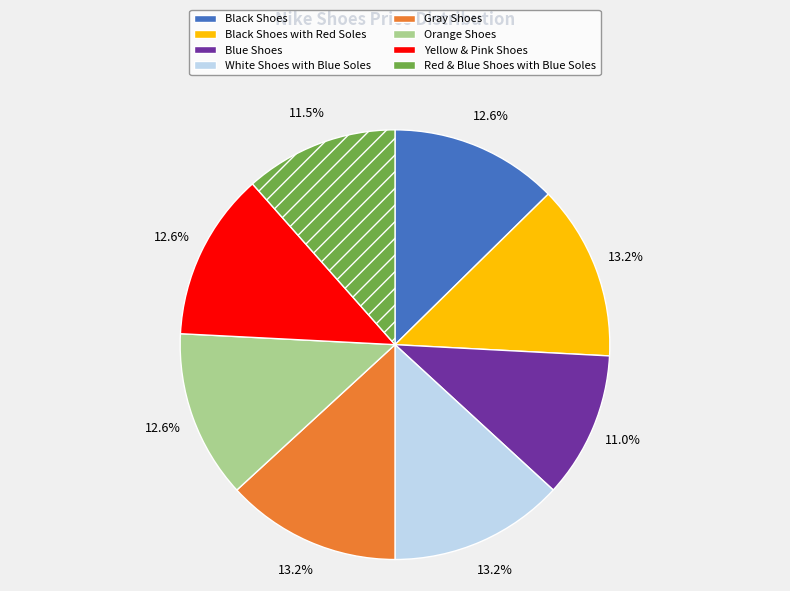

Do Yellow & Pink Shoes and Red & Blue Shoes with Blue Soles together represent more than half of the pie?

No